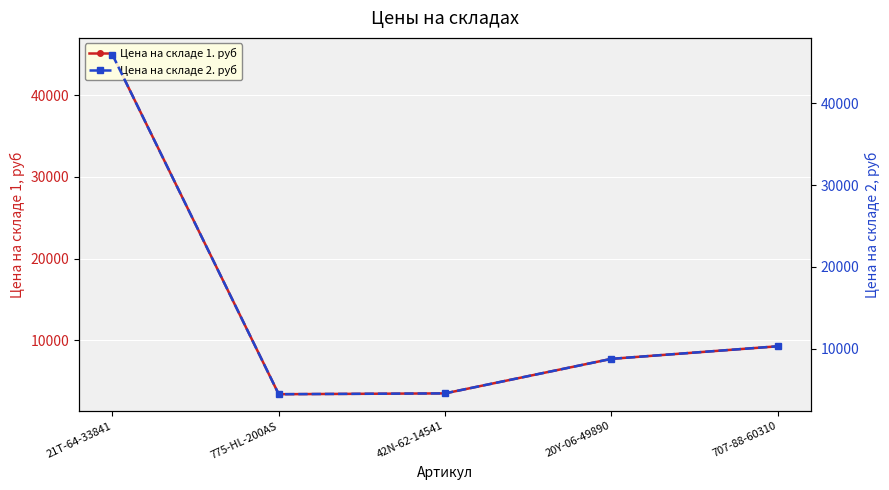

Between 707-88-60310 and 21T-64-33841, which is larger?

21T-64-33841